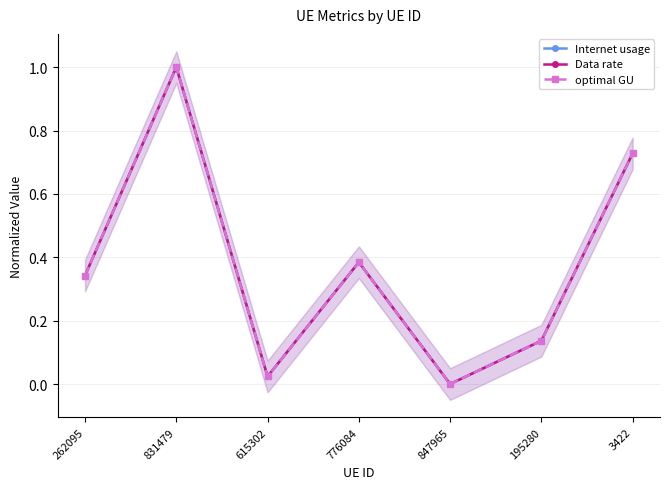

Reading left to right, extract all data points from this chart.

Internet usage: 262095=0.3	831479=1.0	615302=0.0	776084=0.4	847965=0.0	195280=0.1	3422=0.7
Data rate: 262095=0.3	831479=1.0	615302=0.0	776084=0.4	847965=0.0	195280=0.1	3422=0.7
optimal GU: 262095=0.3	831479=1.0	615302=0.0	776084=0.4	847965=0.0	195280=0.1	3422=0.7